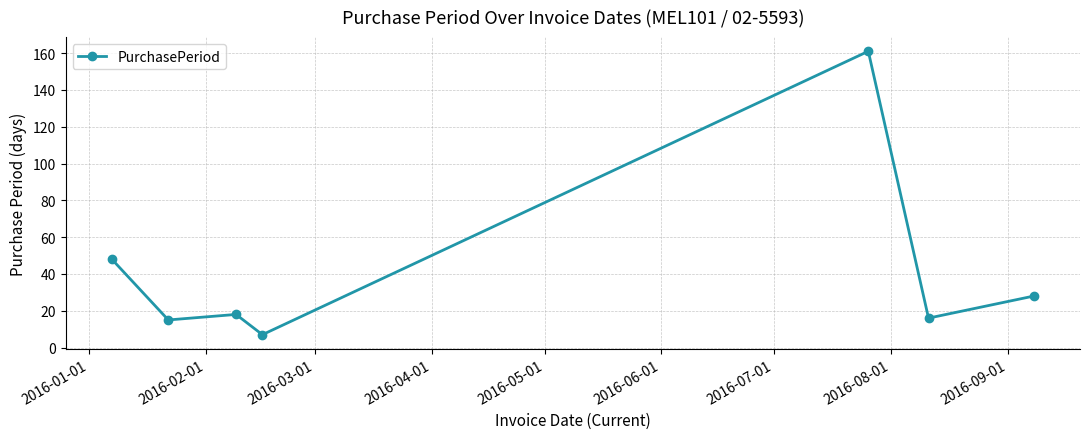

What is the difference between the maximum and minimum values?

154